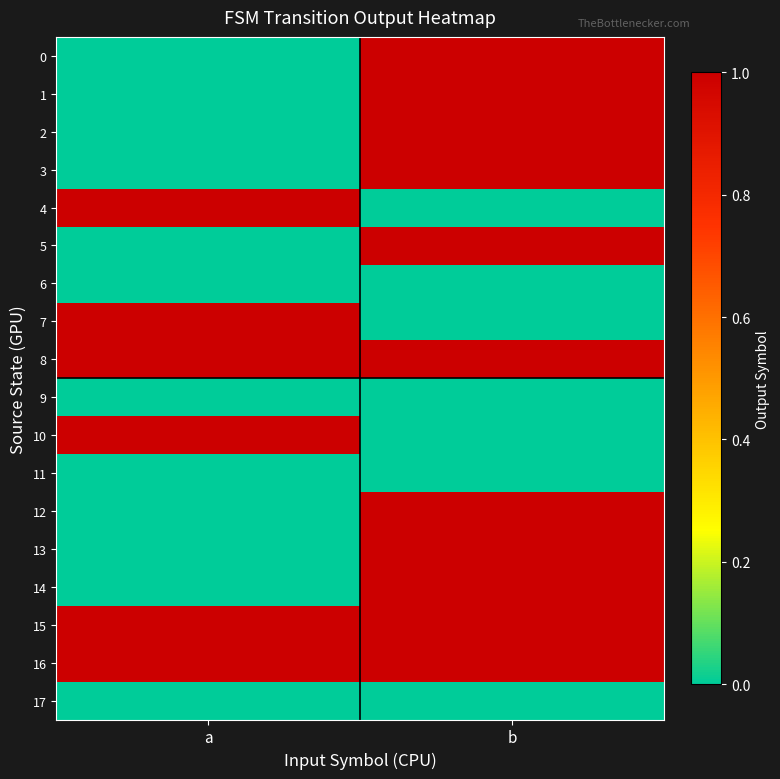

What is the difference between the highest and lowest values at a?

1